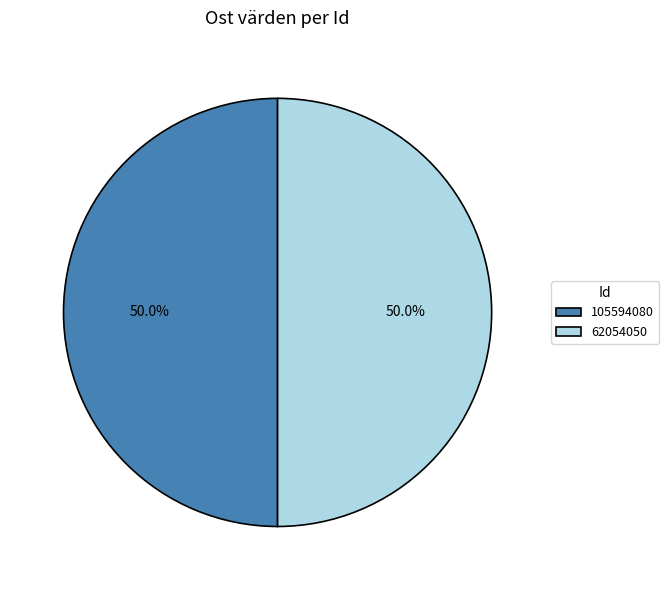

What is the ratio of the value at 105594080 to the value at 62054050?

1.0